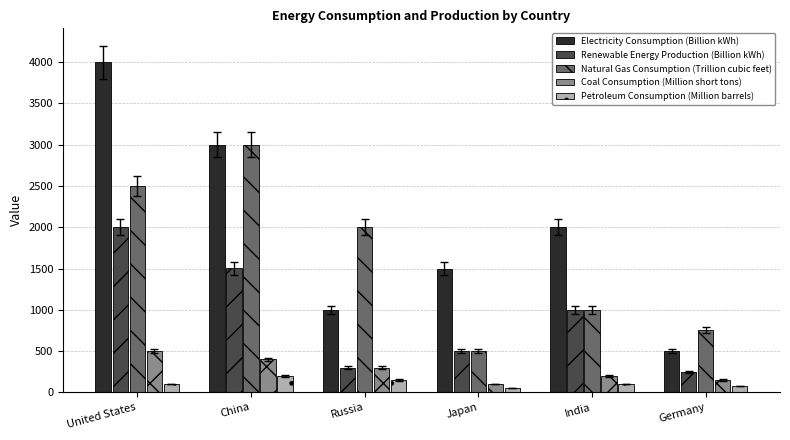

Rank the series by their maximum value, from lowest to highest.

Petroleum Consumption (Million barrels), Coal Consumption (Million short tons), Renewable Energy Production (Billion kWh), Natural Gas Consumption (Trillion cubic feet), Electricity Consumption (Billion kWh)